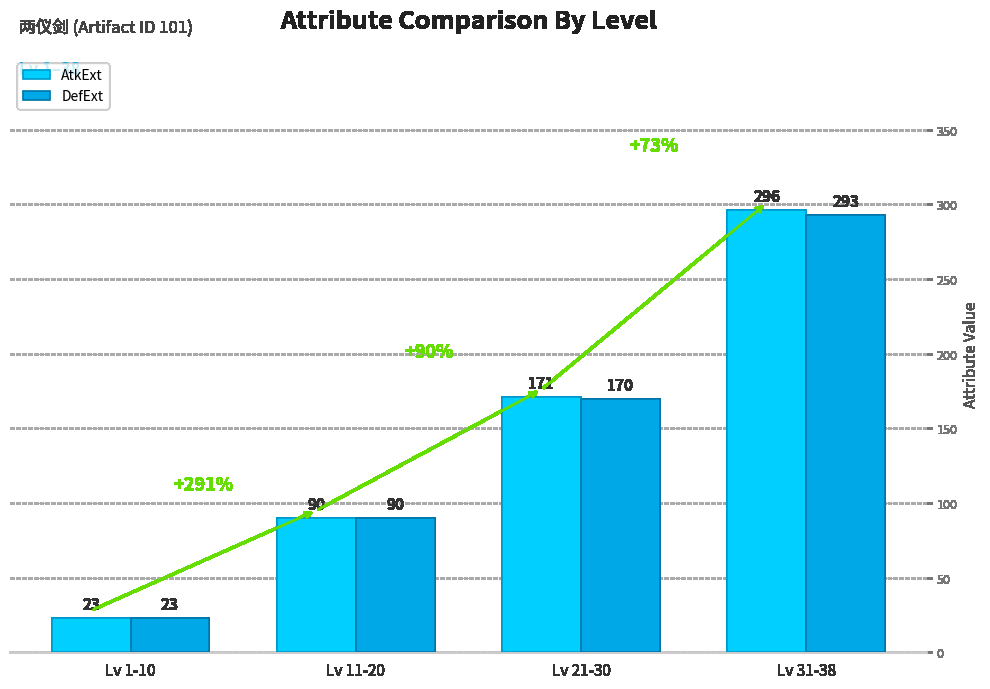

List the series in order of their peak value, lowest first.

DefExt, AtkExt